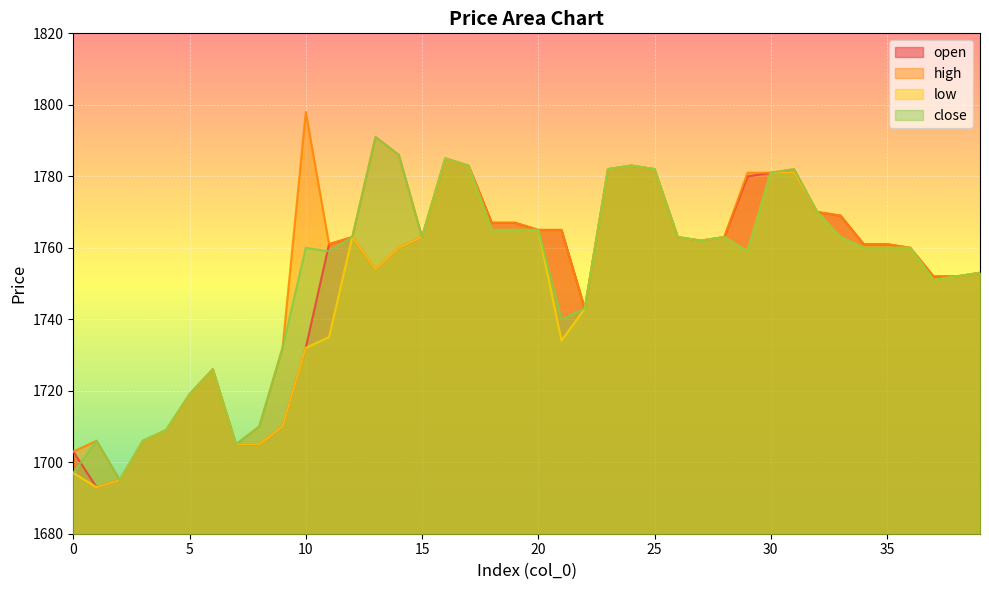

What is the minimum value shown in the chart?

1693